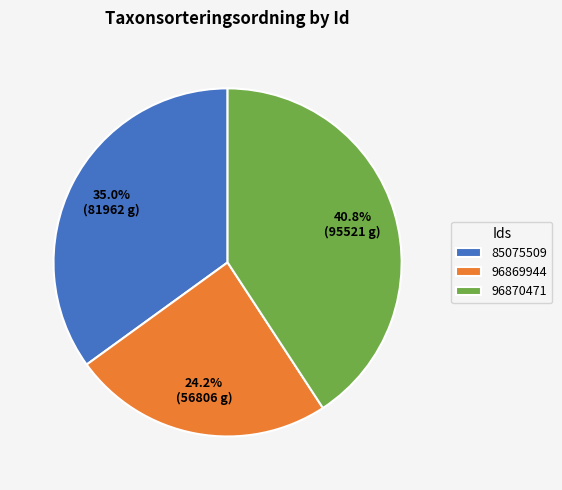

Is 85075509 the majority of the pie?

No